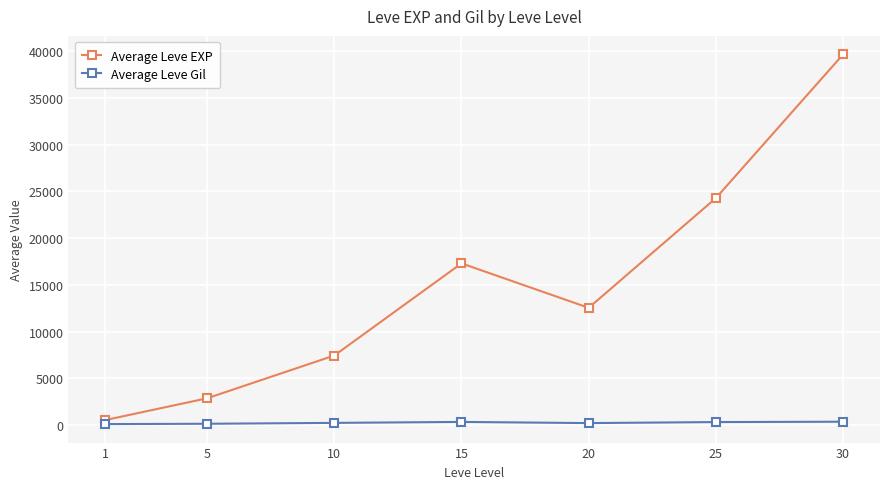

At how many categories does at least one series exceed 1805?

6